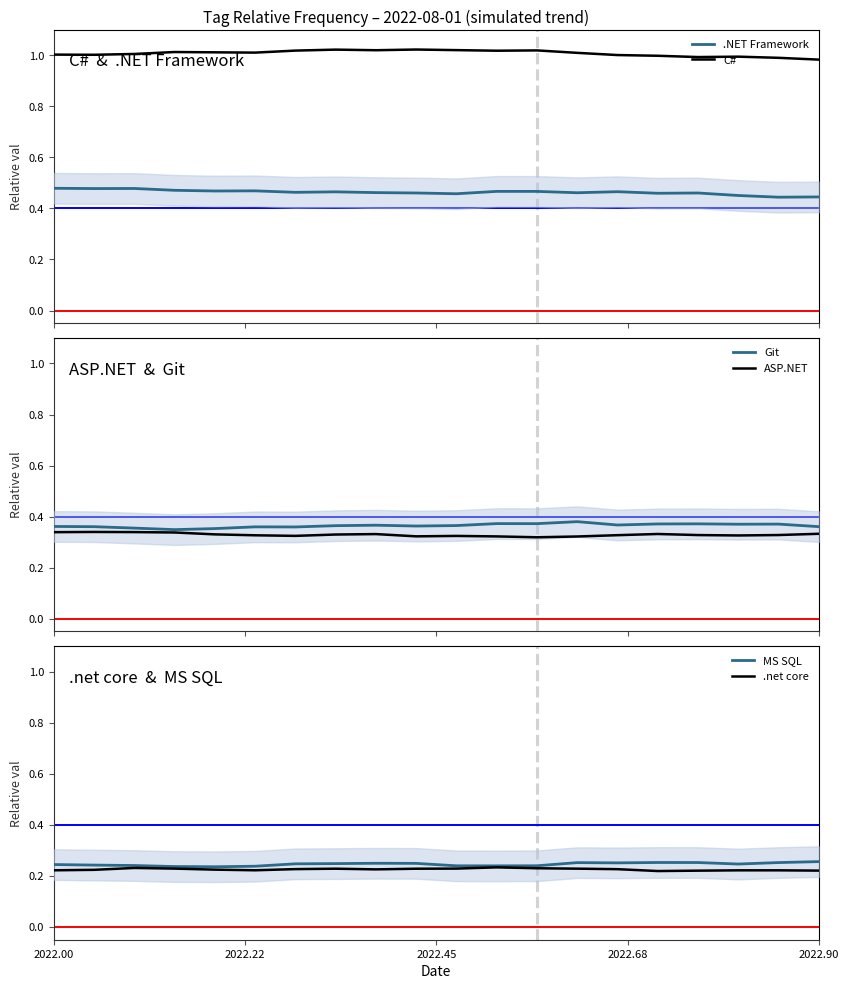

What is the maximum value shown in the chart?

1.0